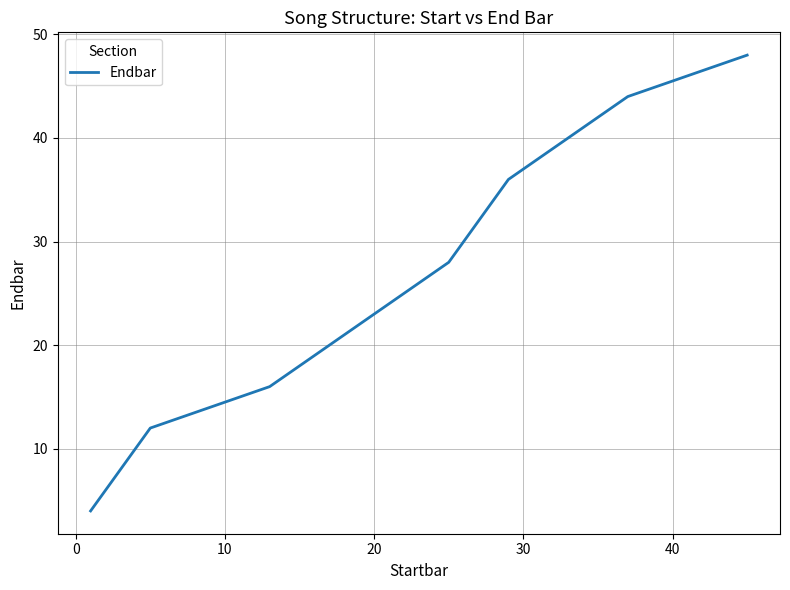

What is the difference between the maximum and minimum values?

44